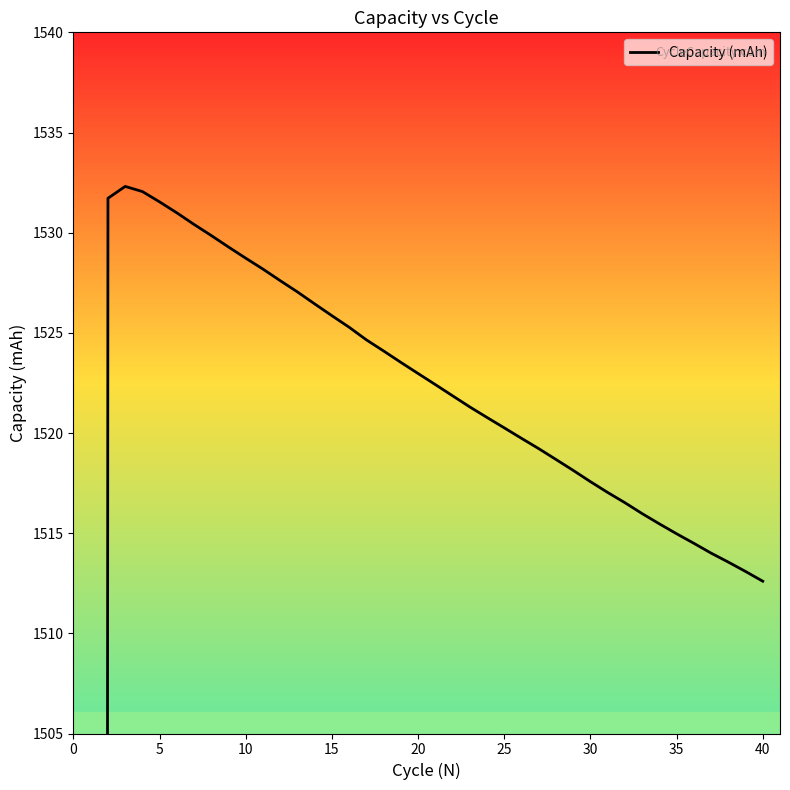

How many data points are less than 1522?

20